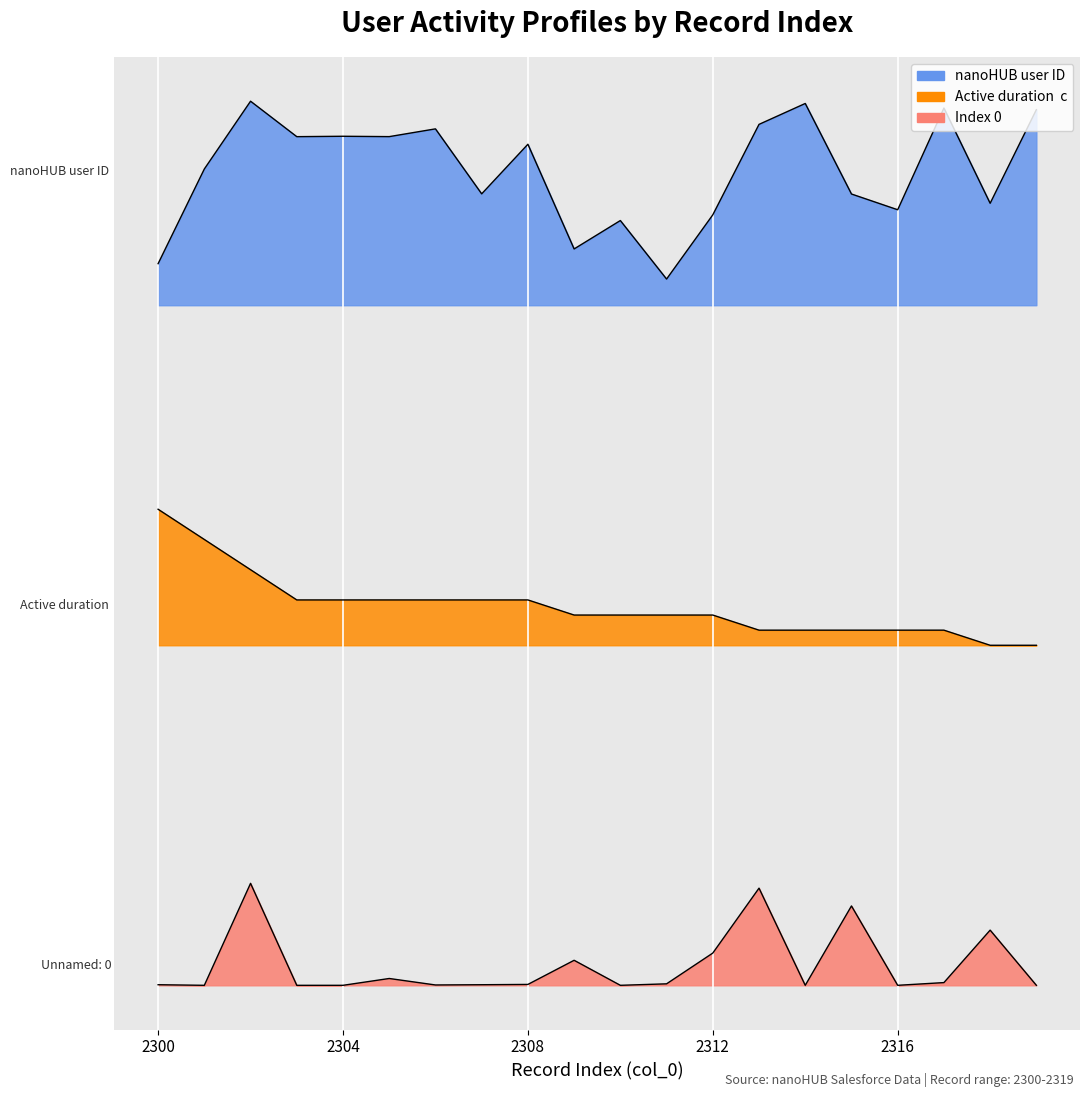

Reading left to right, what are all the values shown in this chart?

nanoHUB_user_ID__c: 2300=2.1	2301=2.4	2302=2.6	2303=2.5	2304=2.5	2305=2.5	2306=2.5	2307=2.3	2308=2.5	2309=2.2	2310=2.2	2311=2.1	2312=2.3	2313=2.5	2314=2.6	2315=2.3	2316=2.3	2317=2.6	2318=2.3	2319=2.6
Active_duration__c: 2300=1.4	2301=1.3	2302=1.2	2303=1.1	2304=1.1	2305=1.1	2306=1.1	2307=1.1	2308=1.1	2309=1.1	2310=1.1	2311=1.1	2312=1.1	2313=1.0	2314=1.0	2315=1.0	2316=1.0	2317=1.0	2318=1.0	2319=1.0
Unnamed: 0: 2300=0.0	2301=0.0	2302=0.3	2303=0.0	2304=0.0	2305=0.0	2306=0.0	2307=0.0	2308=0.0	2309=0.1	2310=0.0	2311=0.0	2312=0.1	2313=0.3	2314=0.0	2315=0.2	2316=0.0	2317=0.0	2318=0.2	2319=0.0